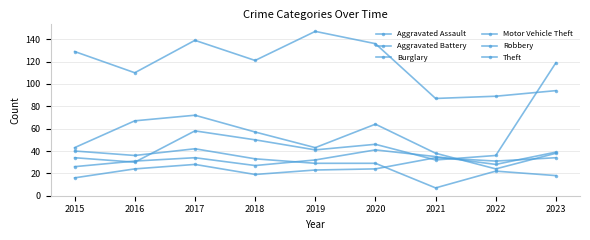

What is the value of the Robbery point at the 2nd from the left?

67